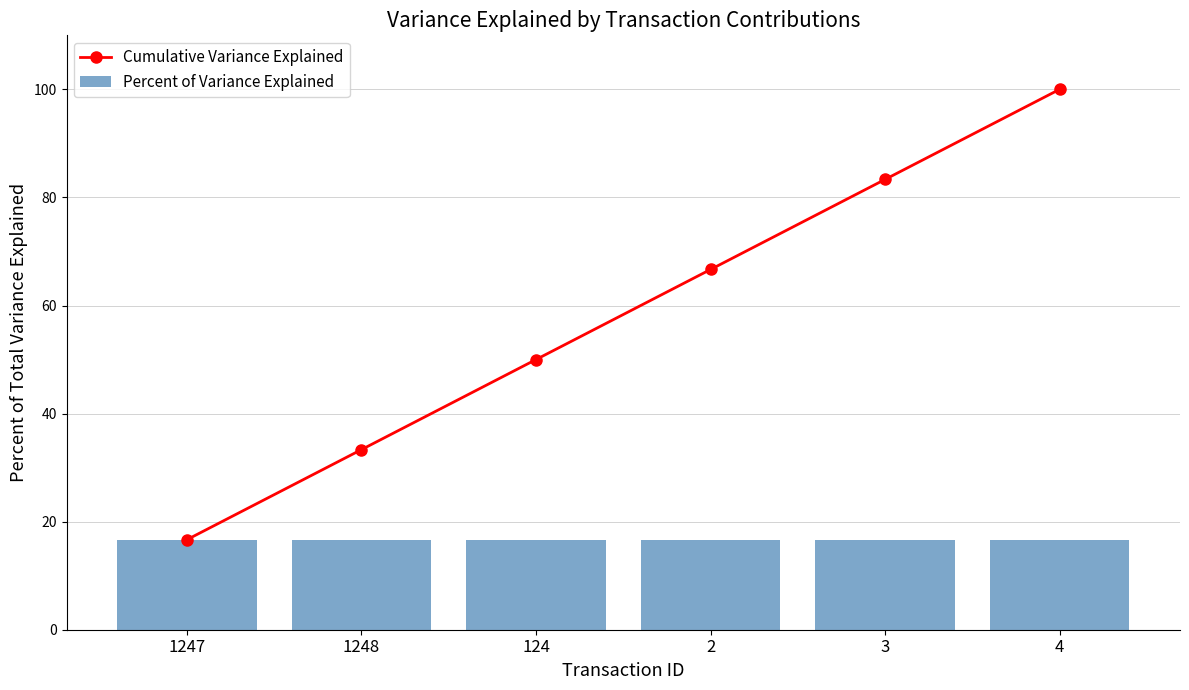

What is the label of the 5th bar from the right?

1248